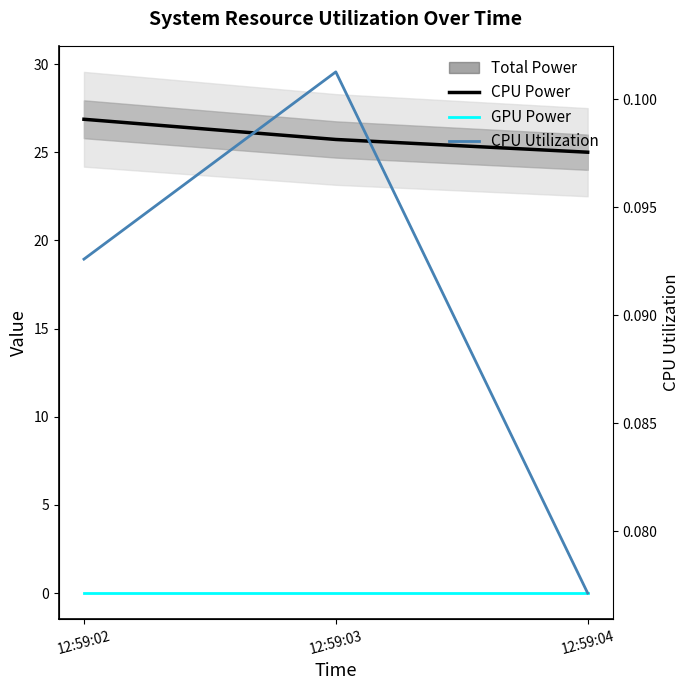

Reading left to right, transcribe all the data shown in this chart.

CPU Power: 12:59:02=26.9	12:59:03=25.7	12:59:04=25.0
GPU Power: 12:59:02=0.0	12:59:03=0.0	12:59:04=0.0
CPU Utilization: 12:59:02=0.1	12:59:03=0.1	12:59:04=0.1